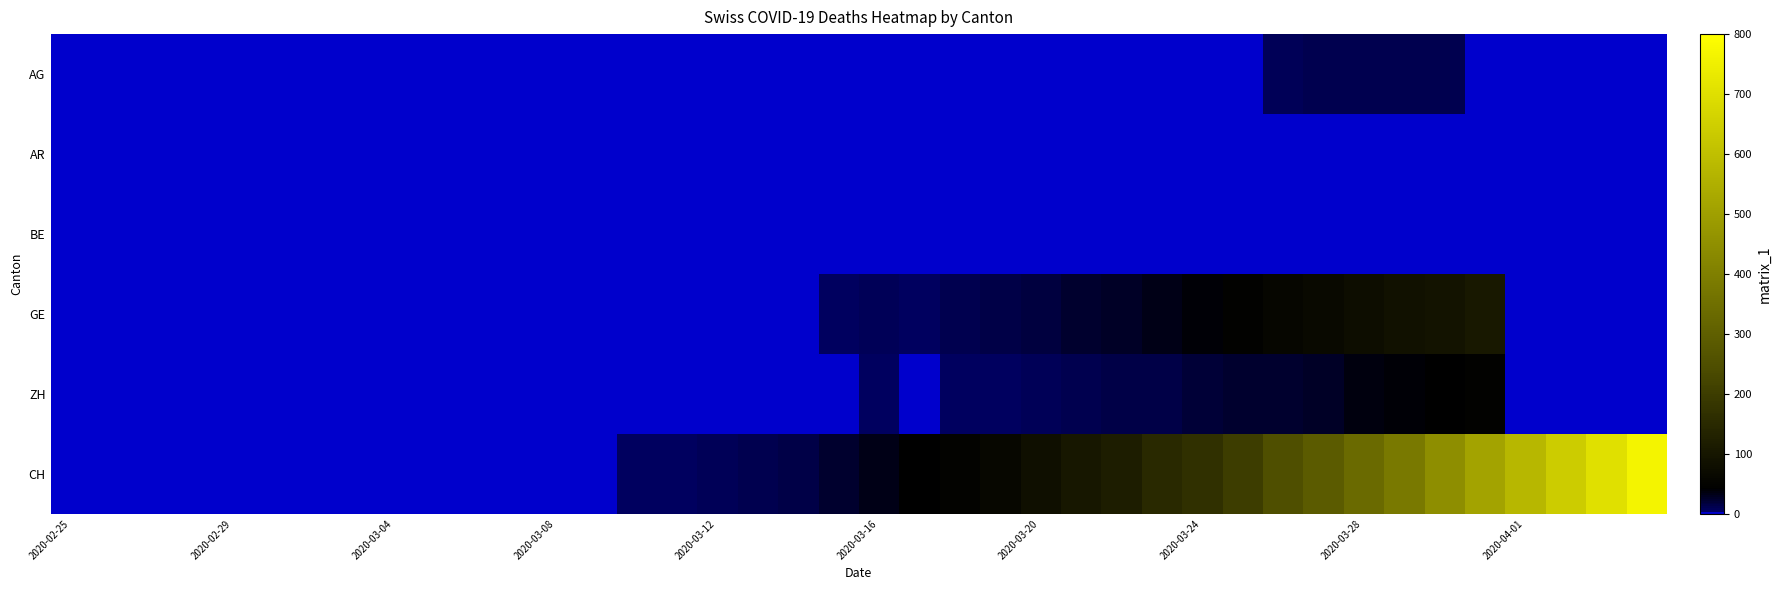

Which series has the largest range (max minus min)?

CH